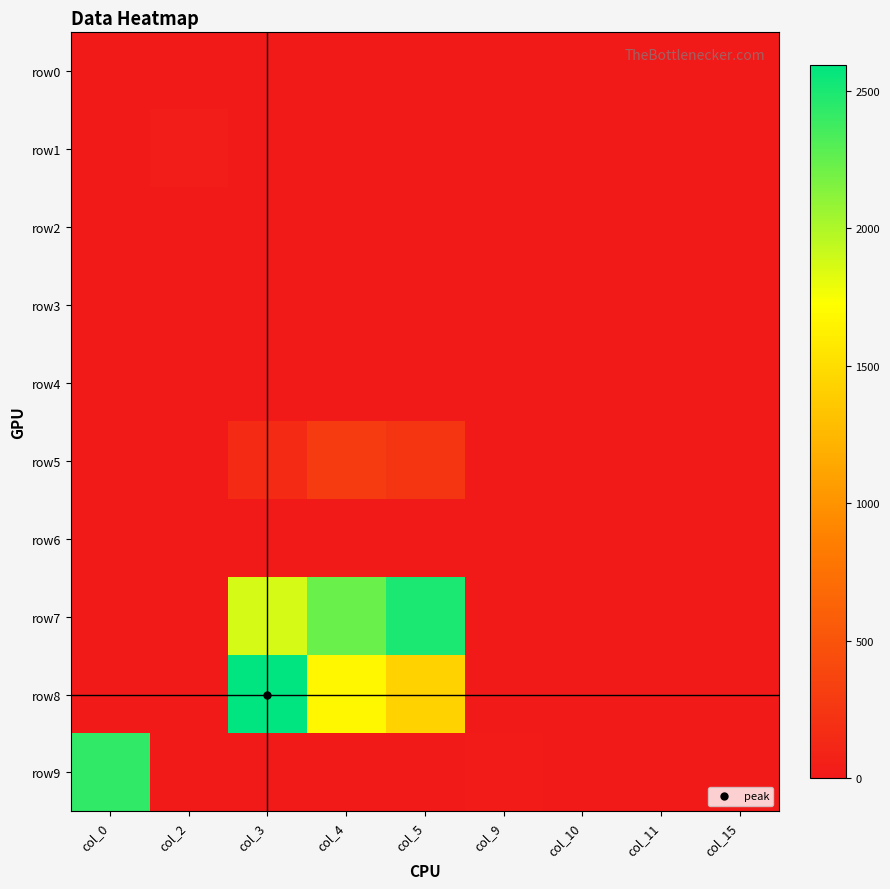

At how many categories does at least one series exceed 2497?

2